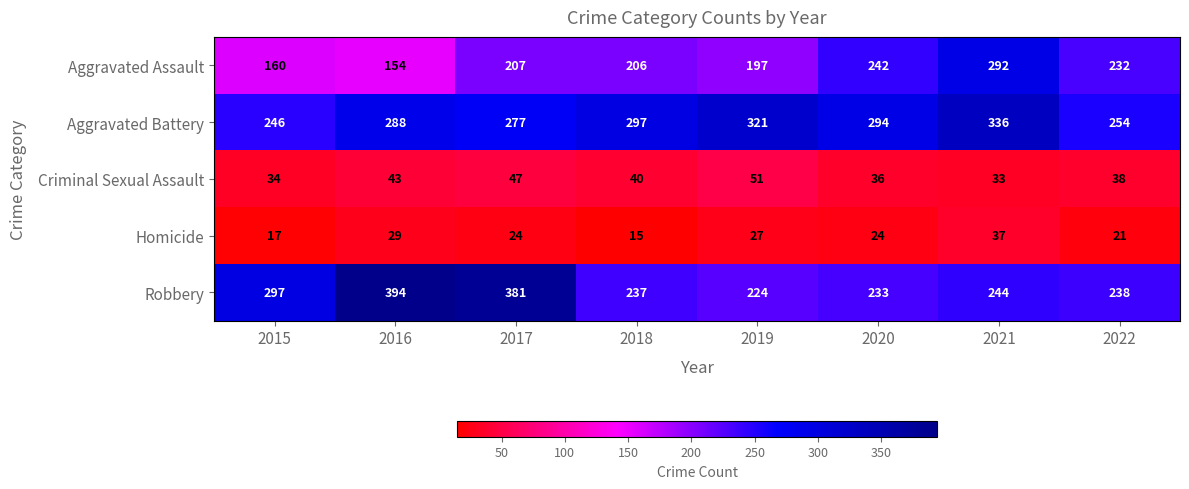

What is the difference between the highest and lowest values at 2021?

303